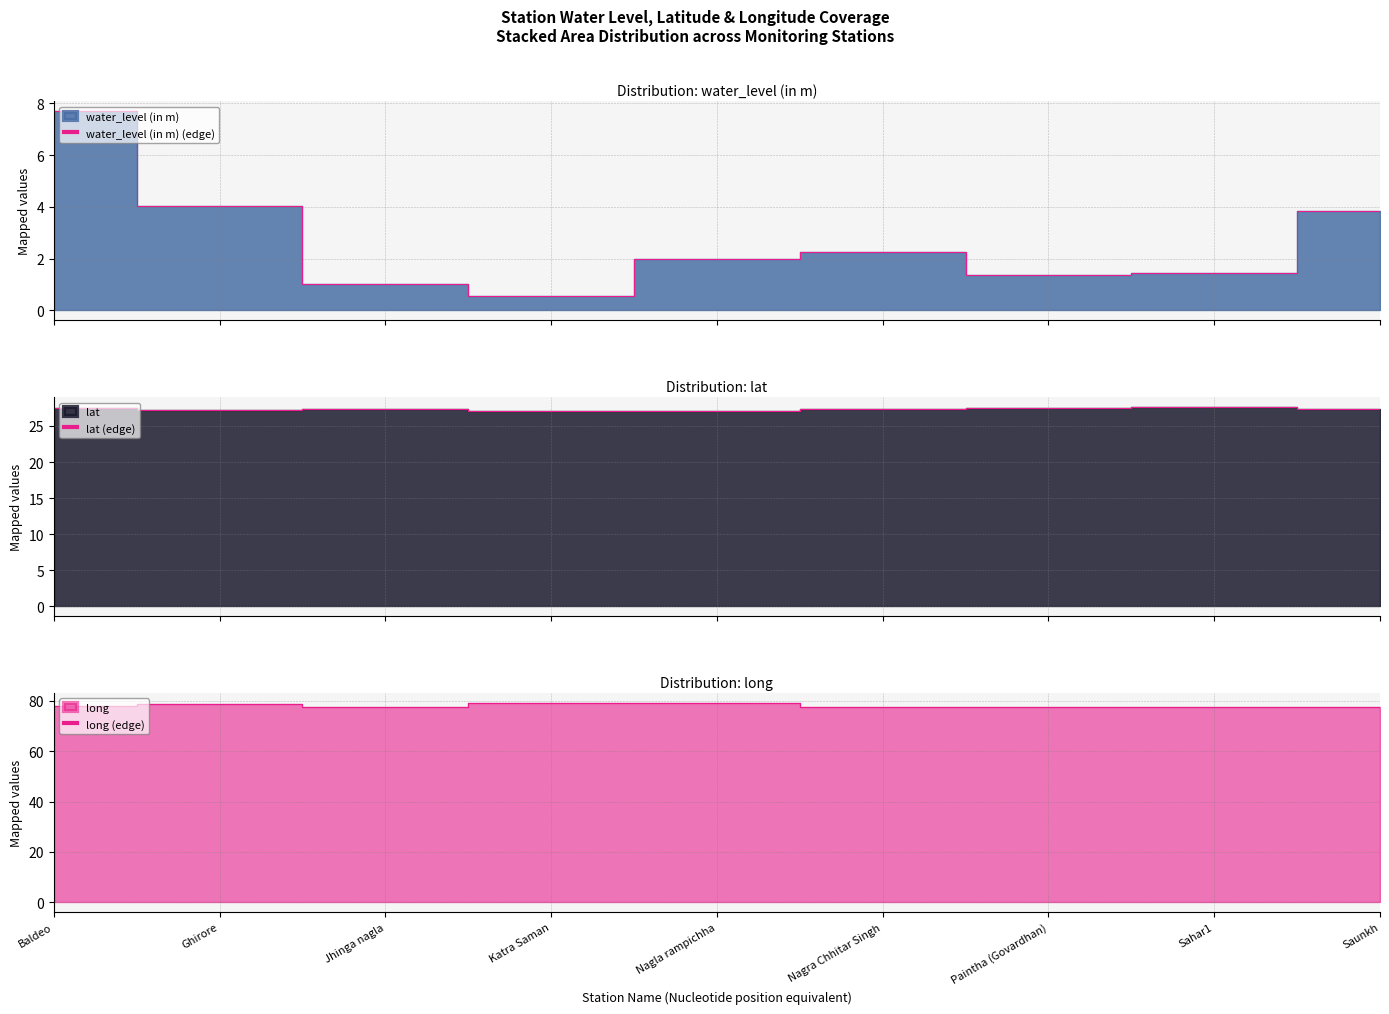

True or false: water_level (in m) (edge) and lat (edge) cross at least once.

False